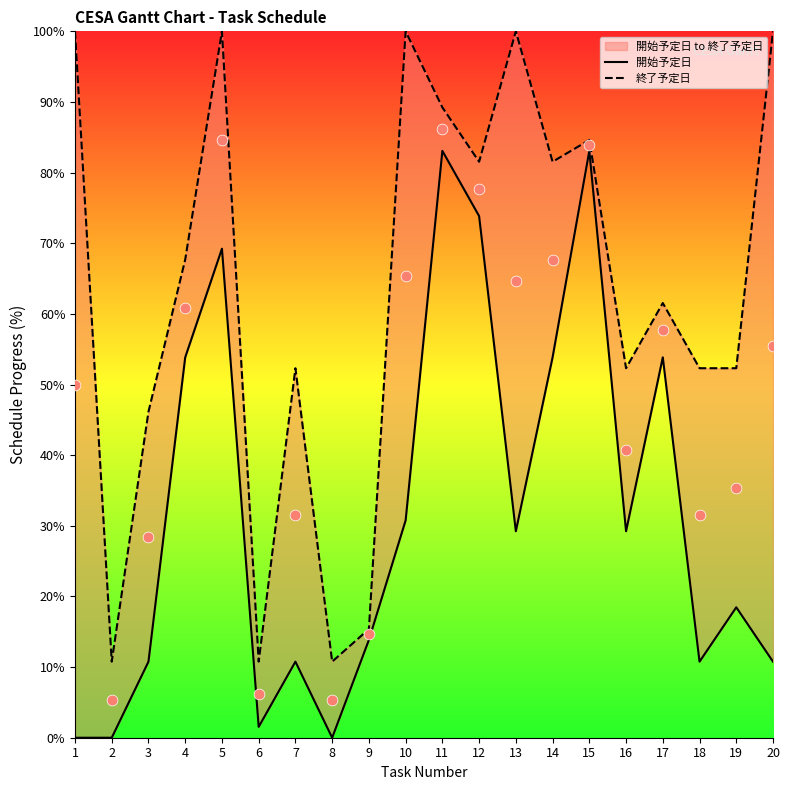

At which category is the sum across all series the highest?

11